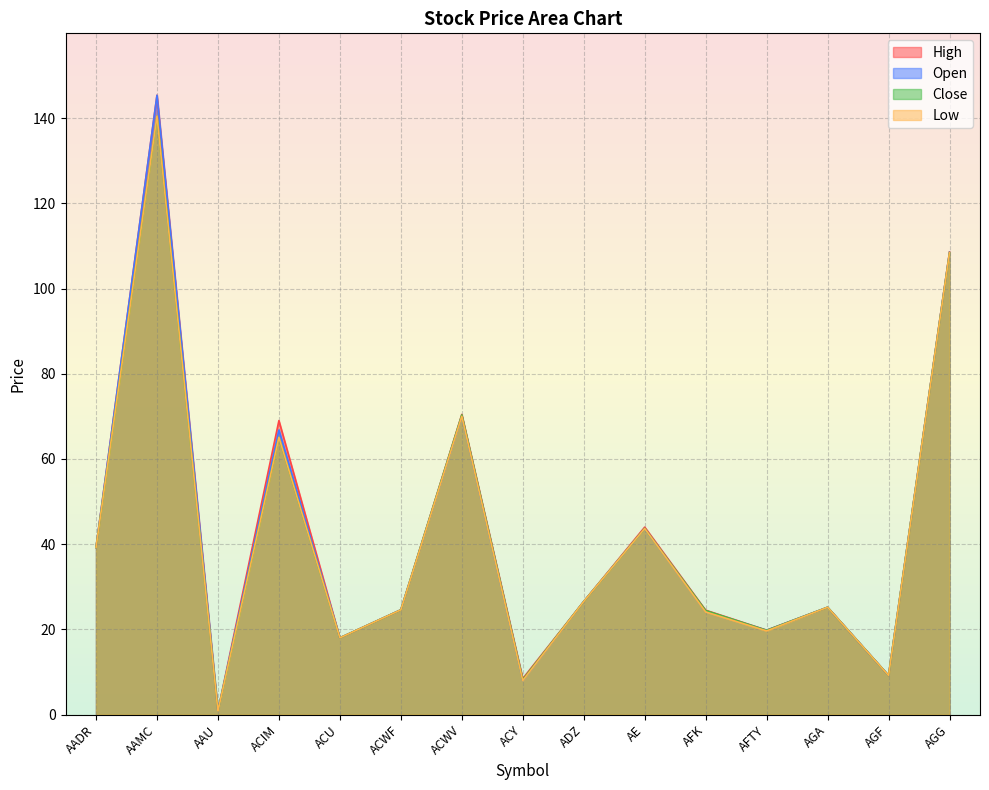

What is the difference between the maximum and minimum values in the Close series?

139.7